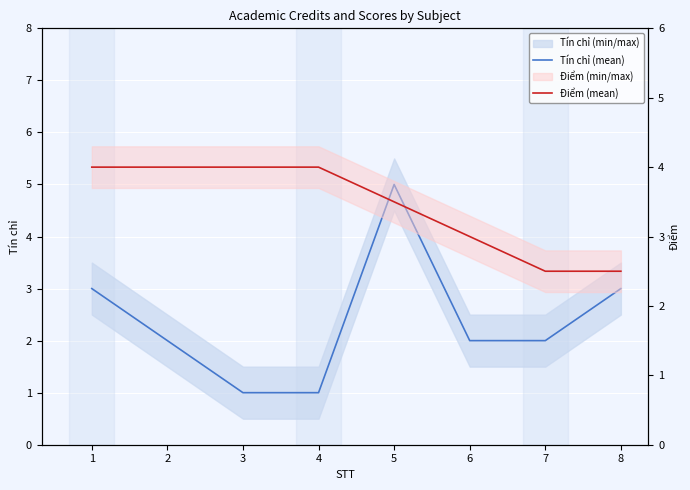

What is the highest value of the Tín chỉ (mean) series?

5.0